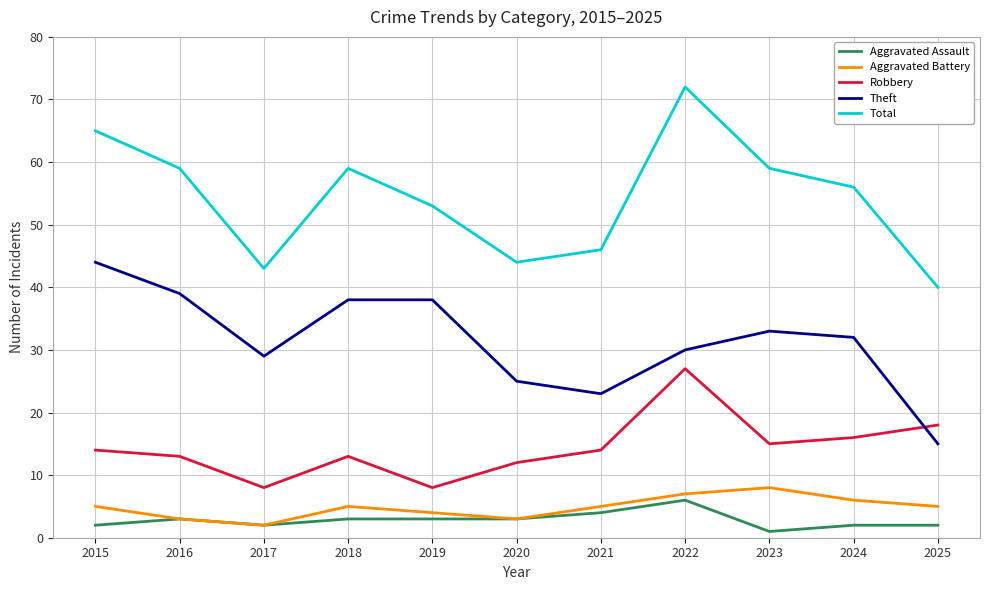

At which category is the sum across all series the highest?

2022